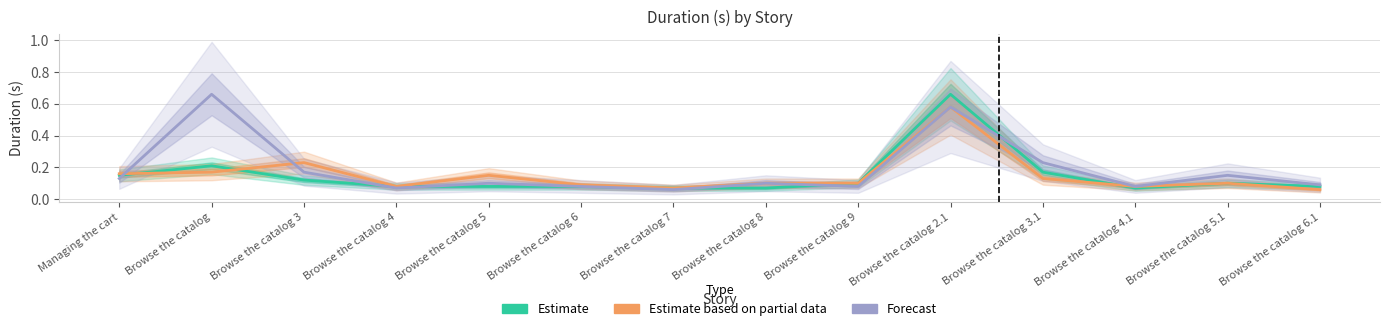

Which series has the largest total across all categories?

Forecast